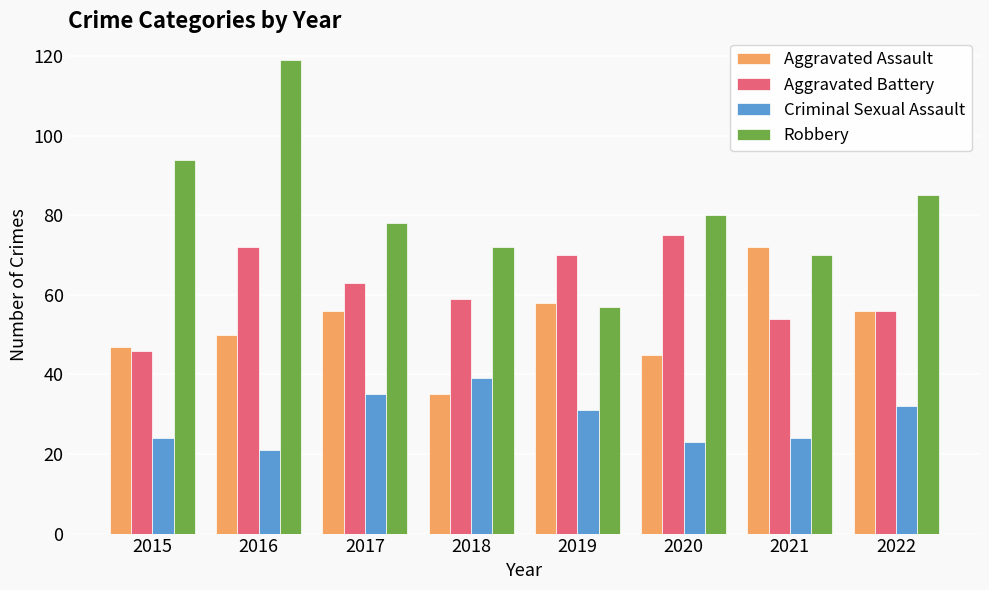

The Aggravated Assault series shows 74 at 2020. True or false?

False